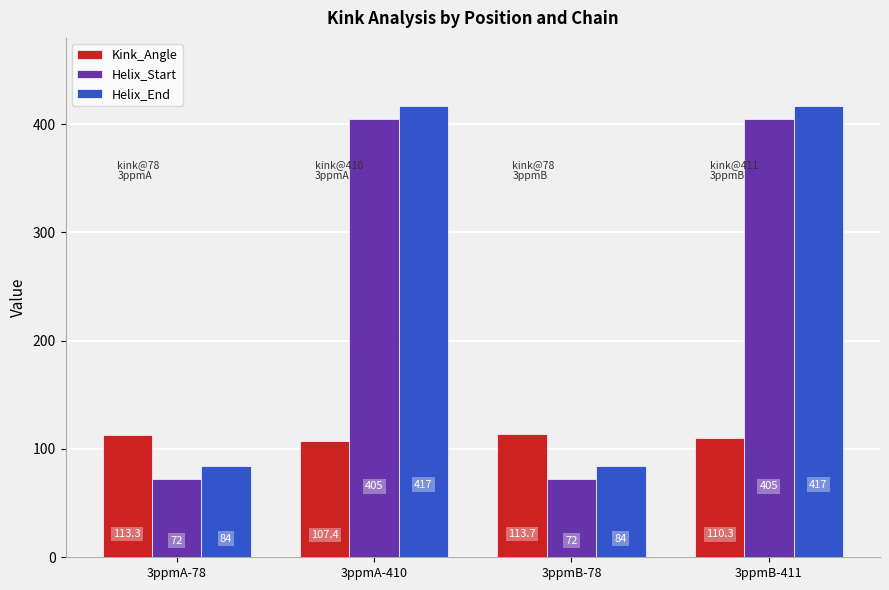

How many bars are there in total?

12